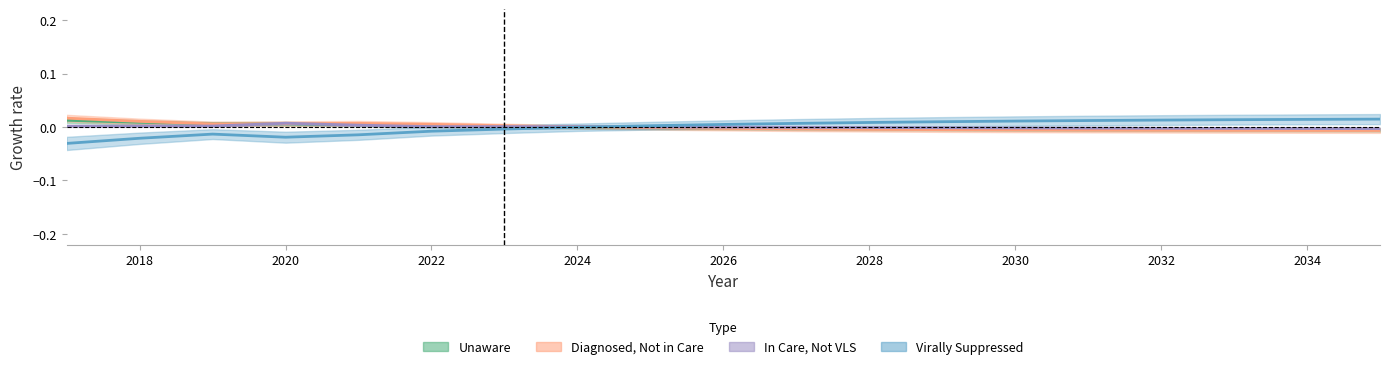

Is it true that pctCareNoVLS equals 0.0 at 2018?

False